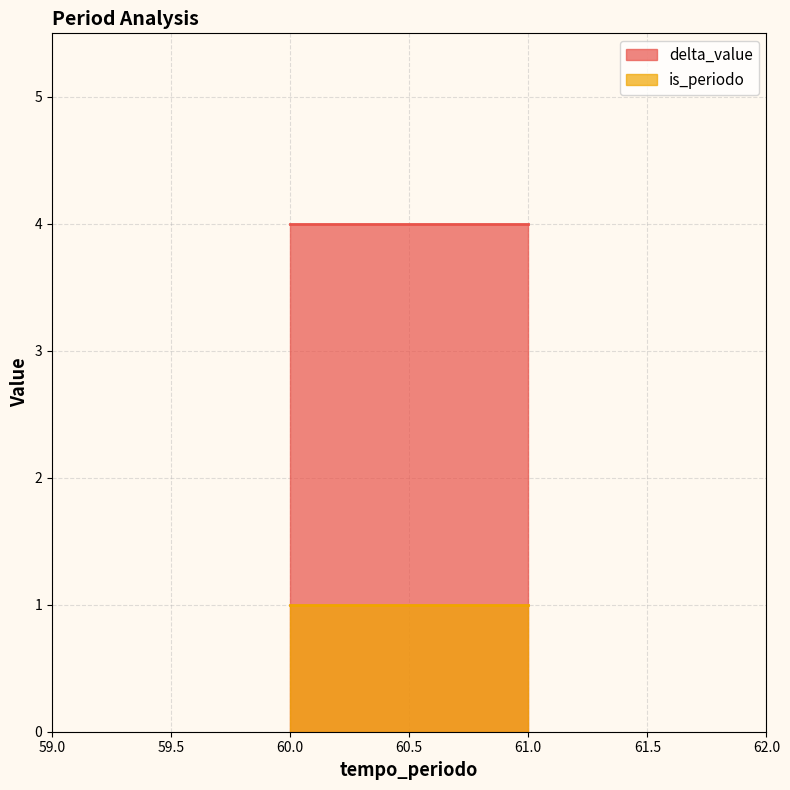

What is the sum of the is_periodo values at 61 and 60?

2